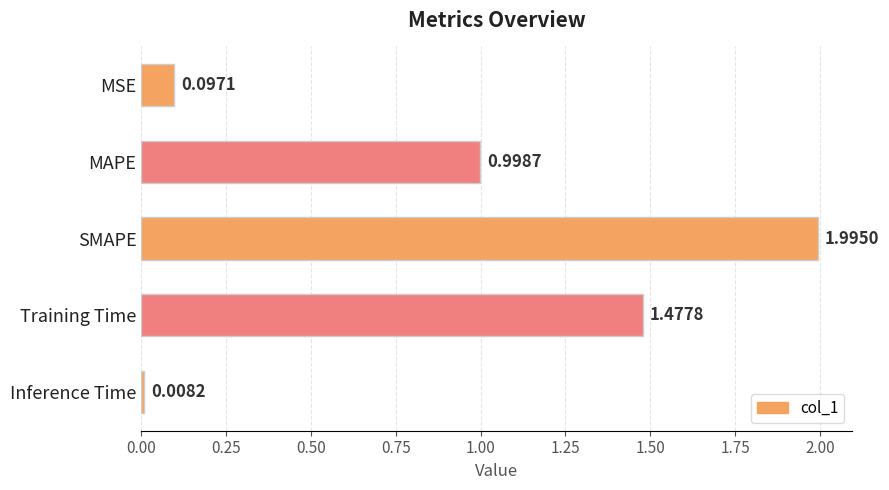

List the labels in order of value, largest first.

SMAPE, Training Time, MAPE, MSE, Inference Time